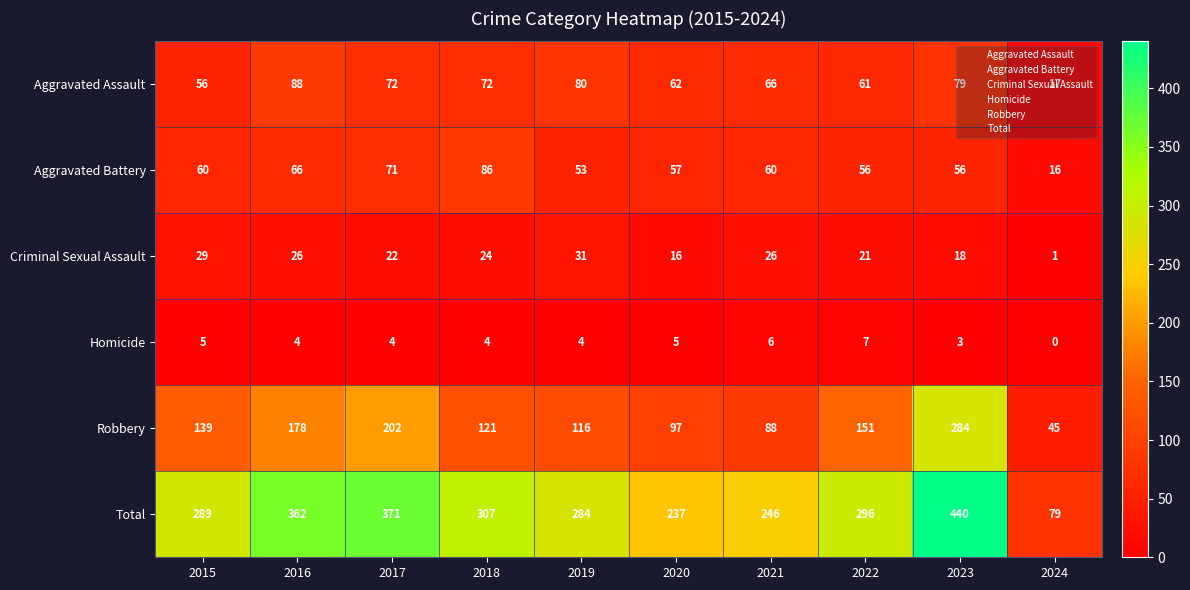

At which category is the sum across all series the highest?

2023